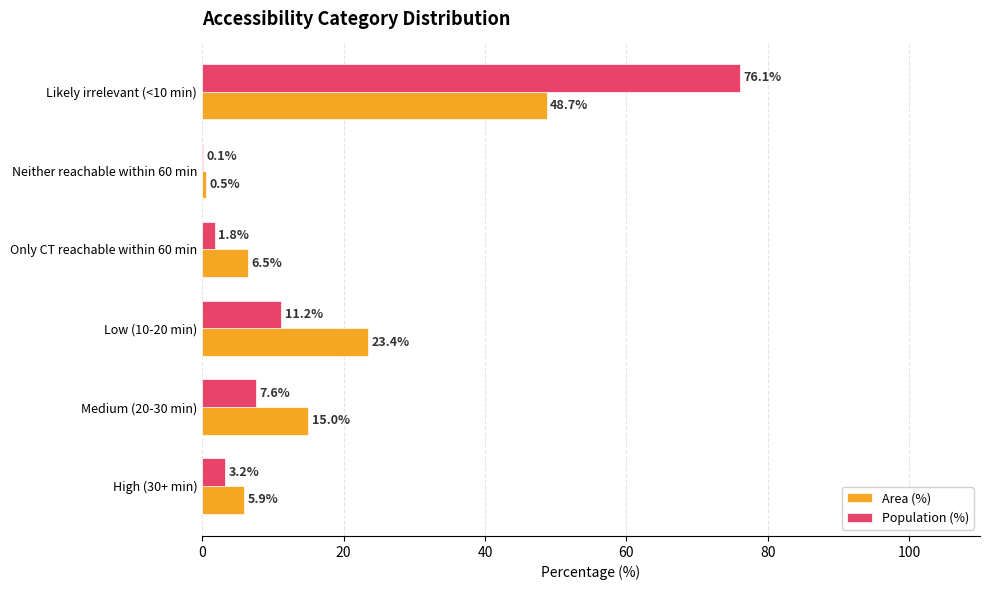

What is the sum of all Area (%) values?

100.0